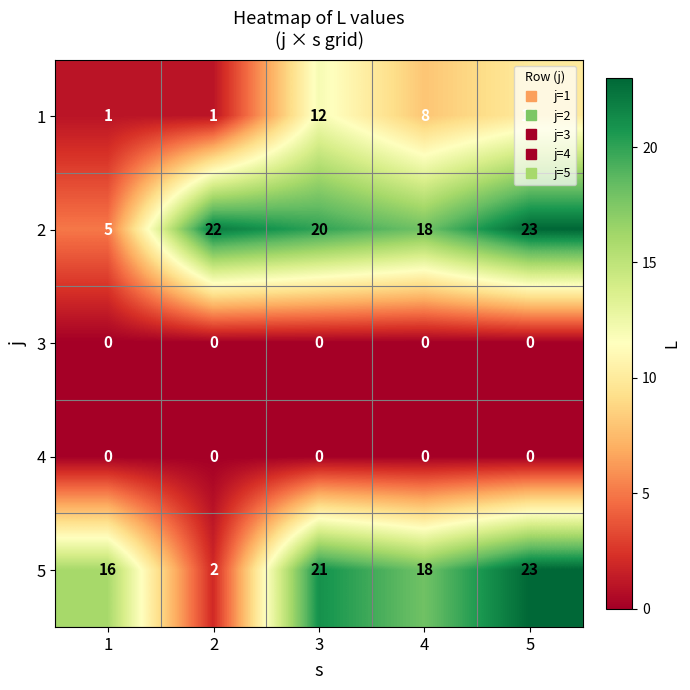

What is the spread (max minus min) of values at 5?

23